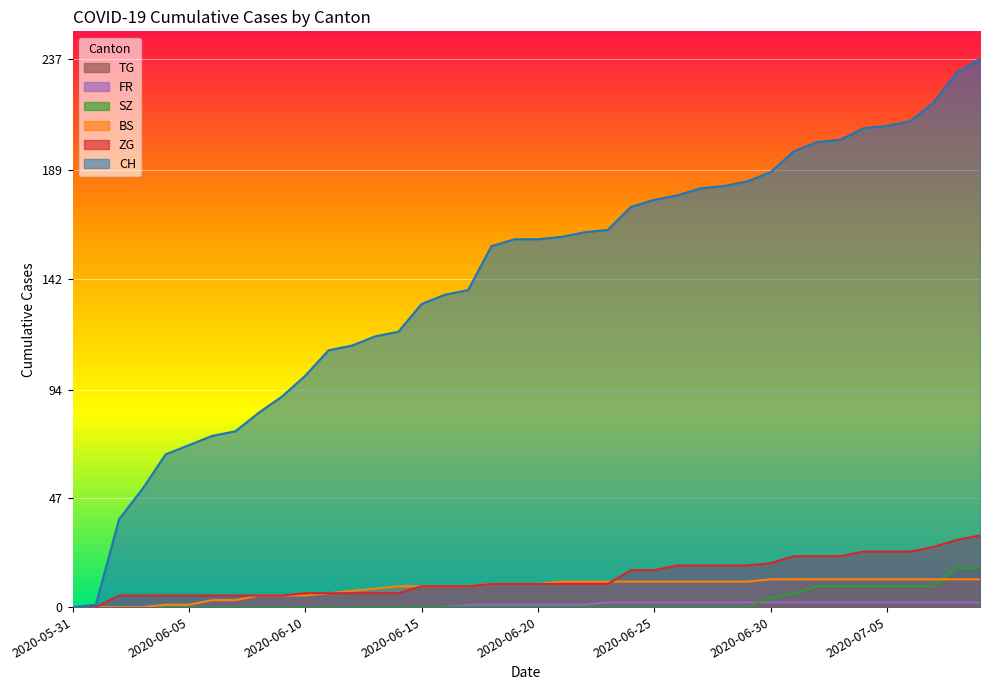

What is the difference between the maximum and minimum values in the BS series?

12